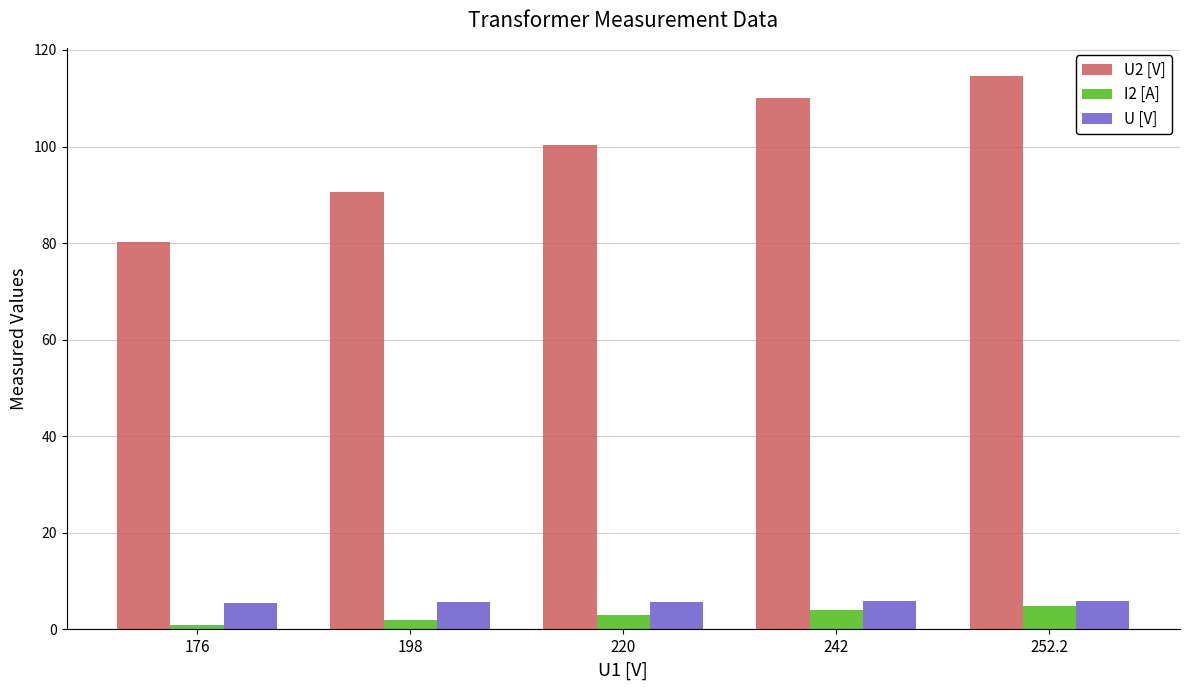

What is the sum of the U [V] values at 176 and 252.2?

11.3